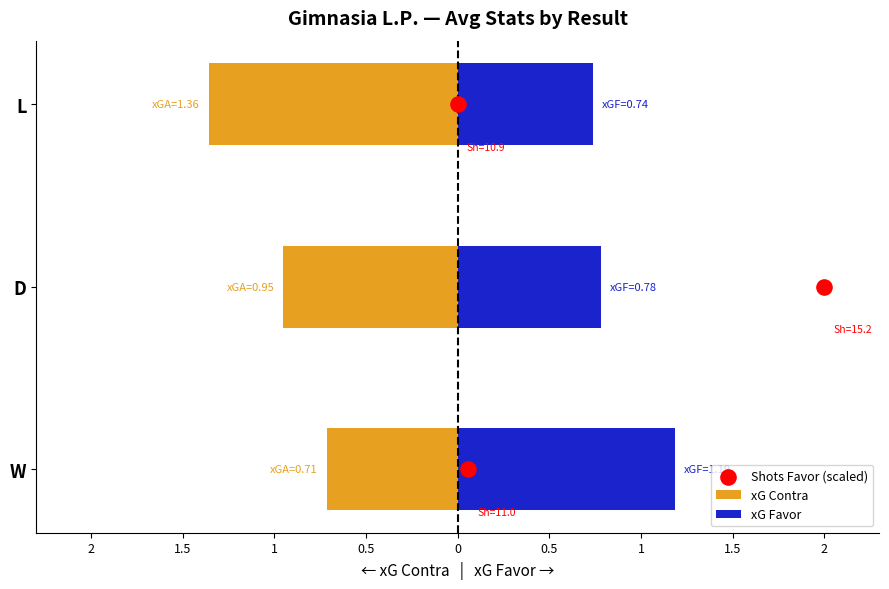

Is the value of Shots Favor (scaled) at 1.5 greater than the value of xG Contra at 1?

Yes